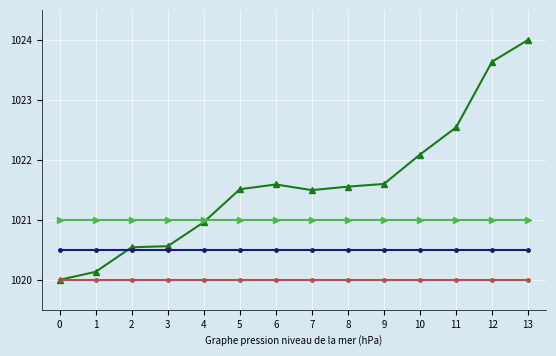

What is the total value across all series at 2?

4082.0